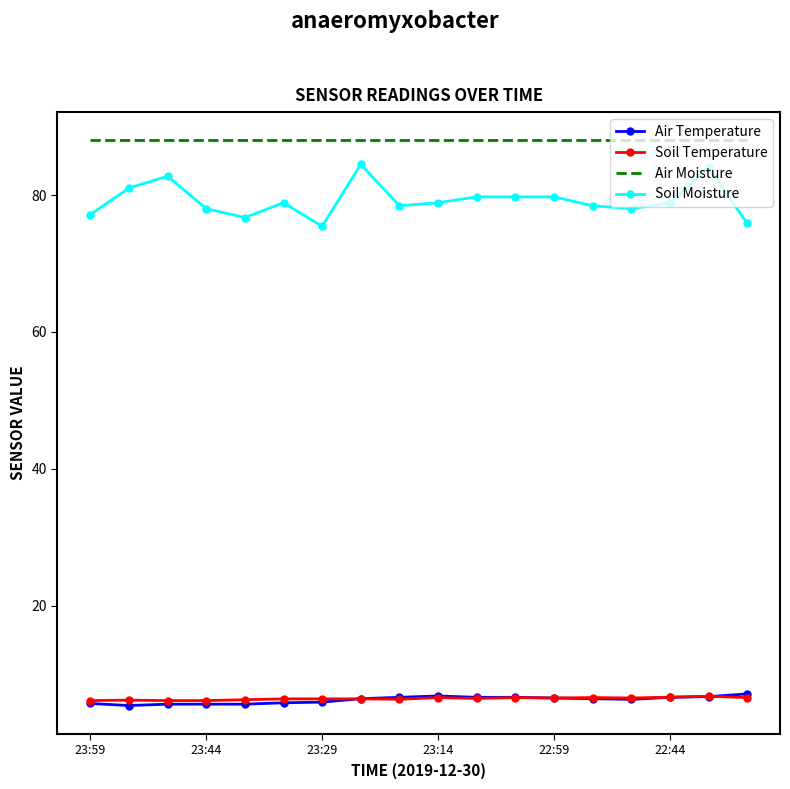

What is the minimum value shown in the chart?

5.4